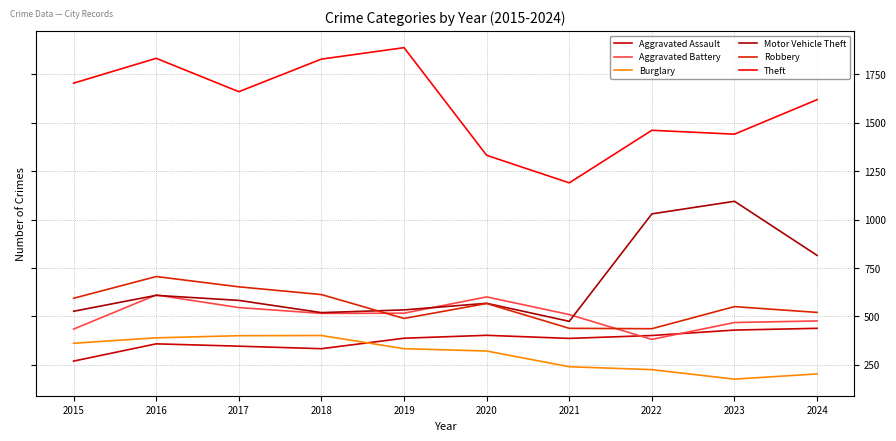

Which has a higher value, 2023 or 2018?

2023